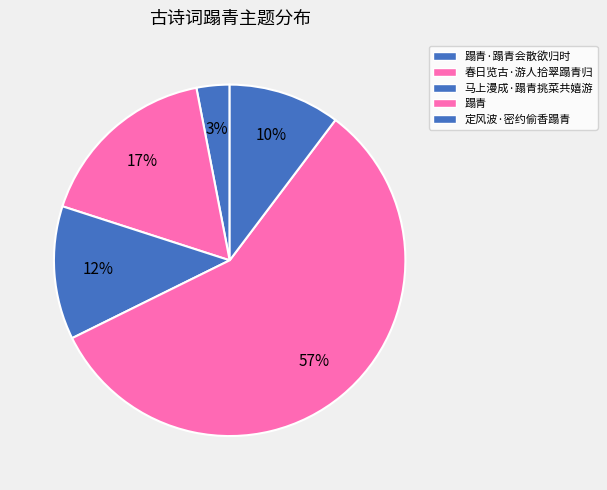

Which slice is the largest?

蹋青